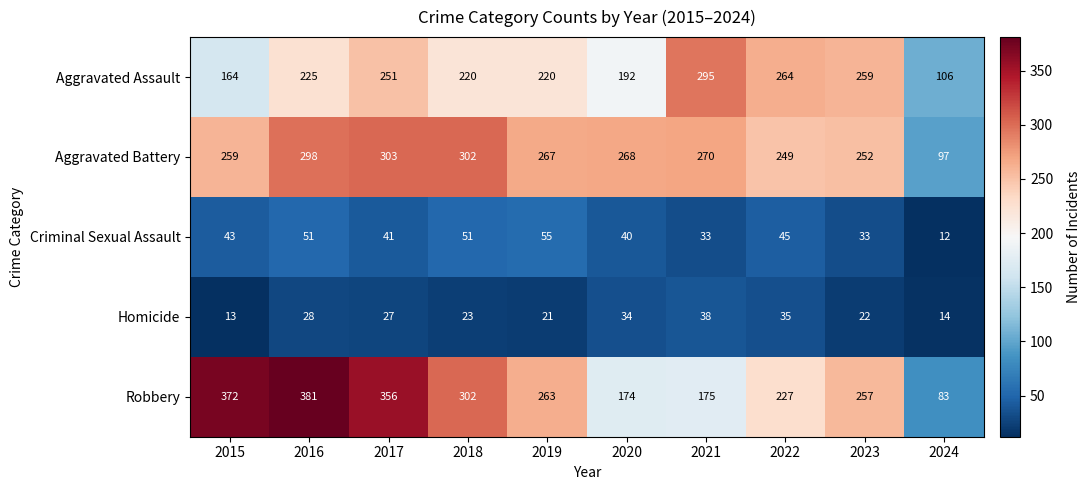

Where does the Robbery series first go above 263?

2015